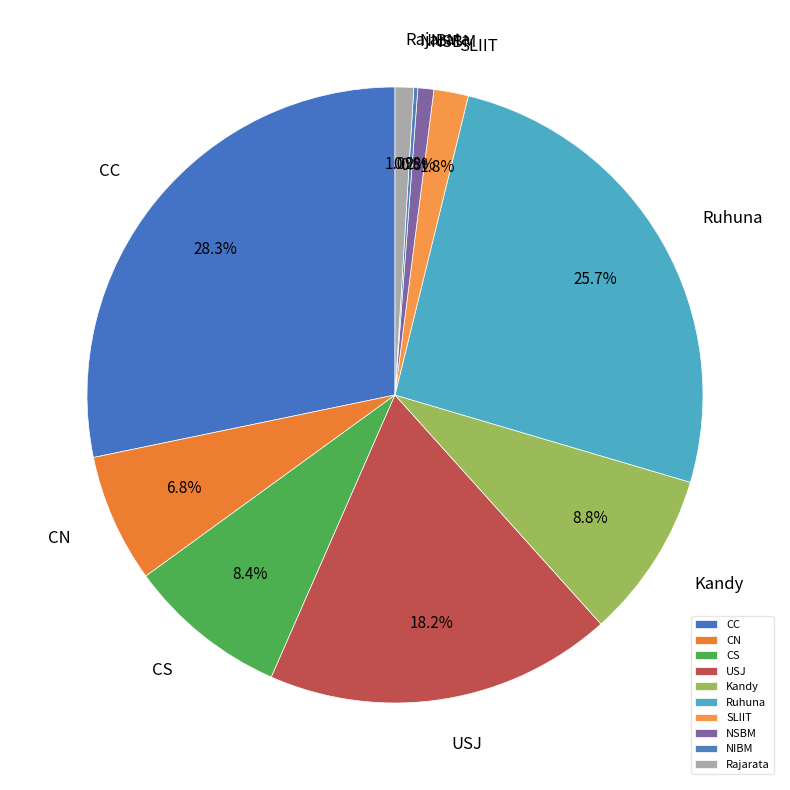

Does any single category account for the majority?

No